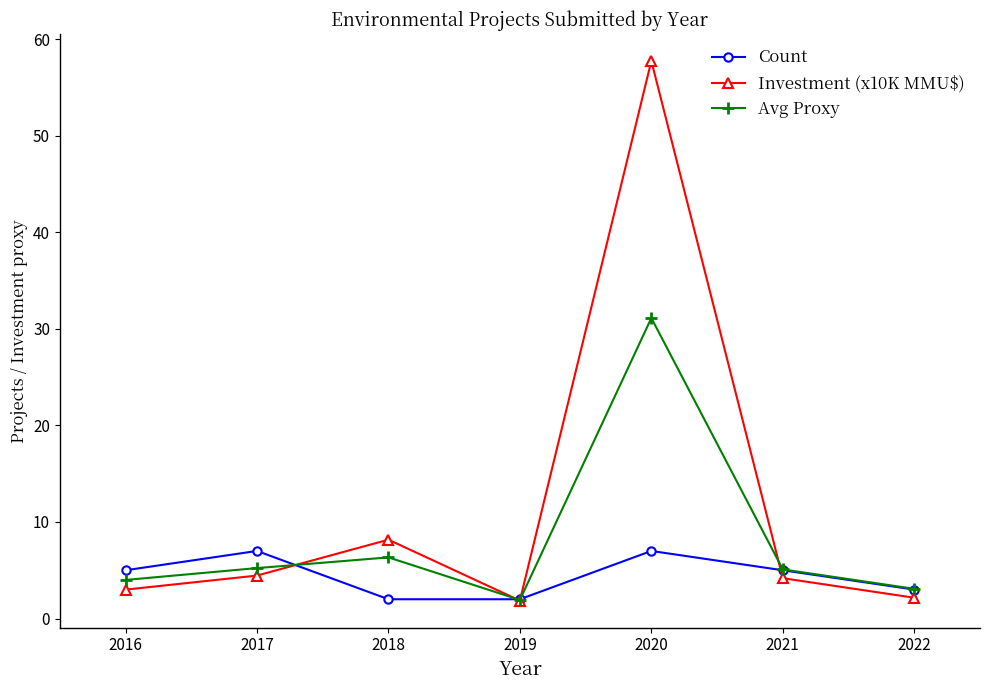

What is the sum of the Count values at 2019 and 2021?

7.0